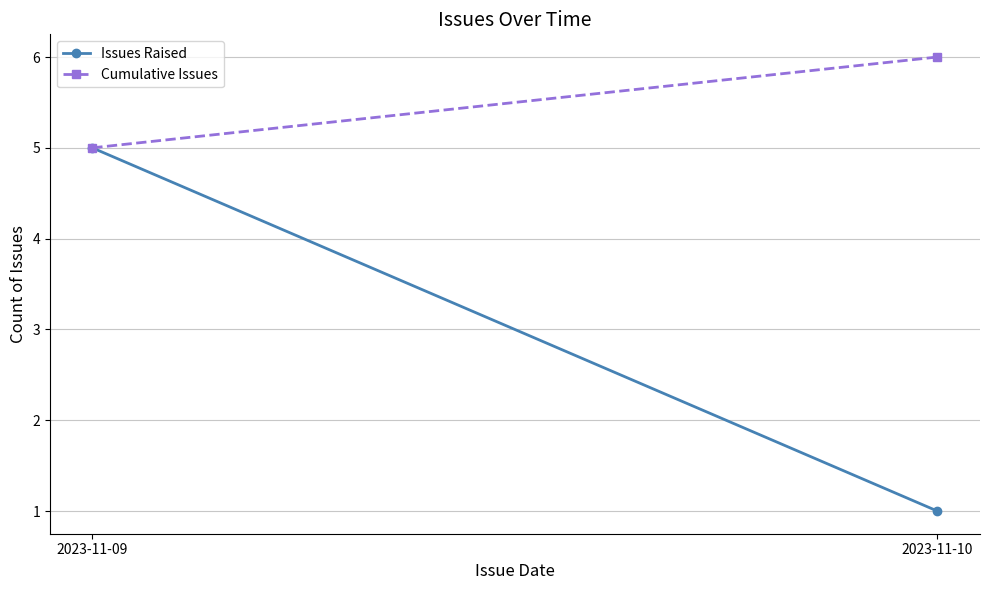

What are all the series names shown in the legend?

Issues Raised, Cumulative Issues